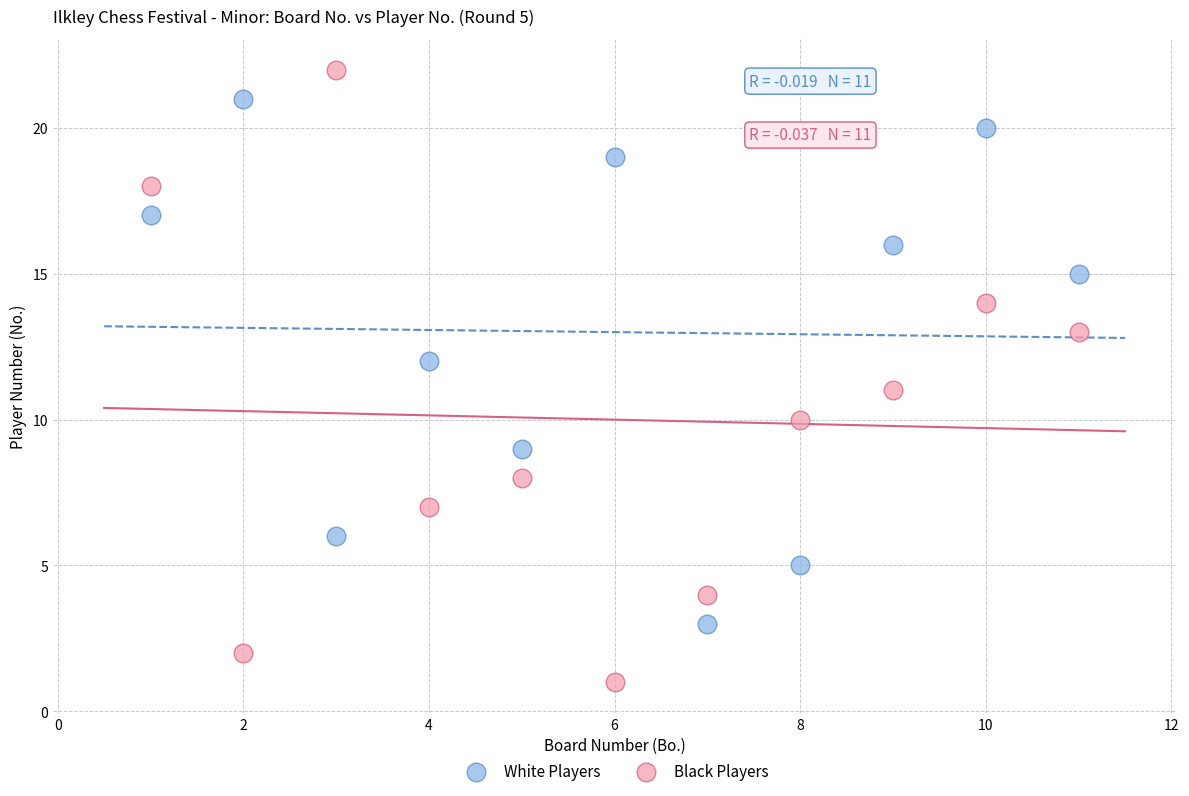

What is the X range (max minus min) for the scatter plot?

10